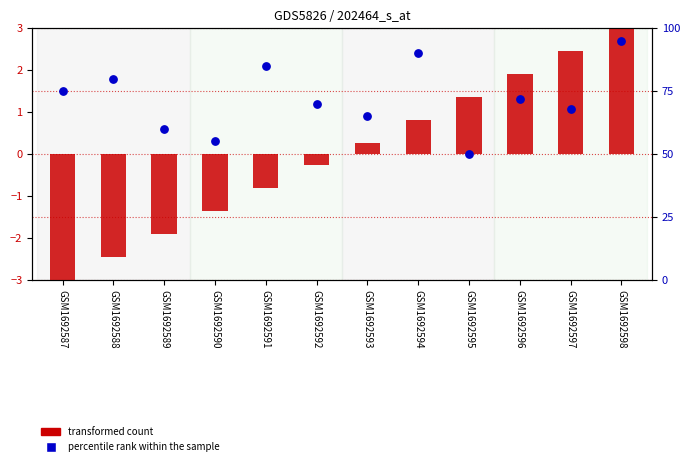

What is the total value across all series at GSM1692591?

84.2